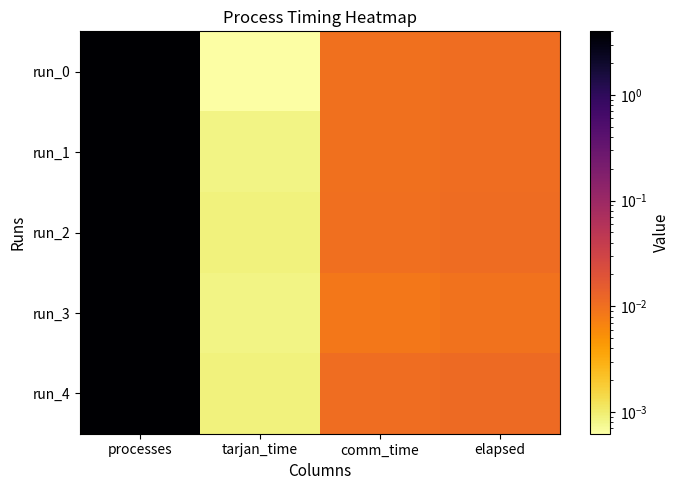

How many categories are shown in the chart?

4